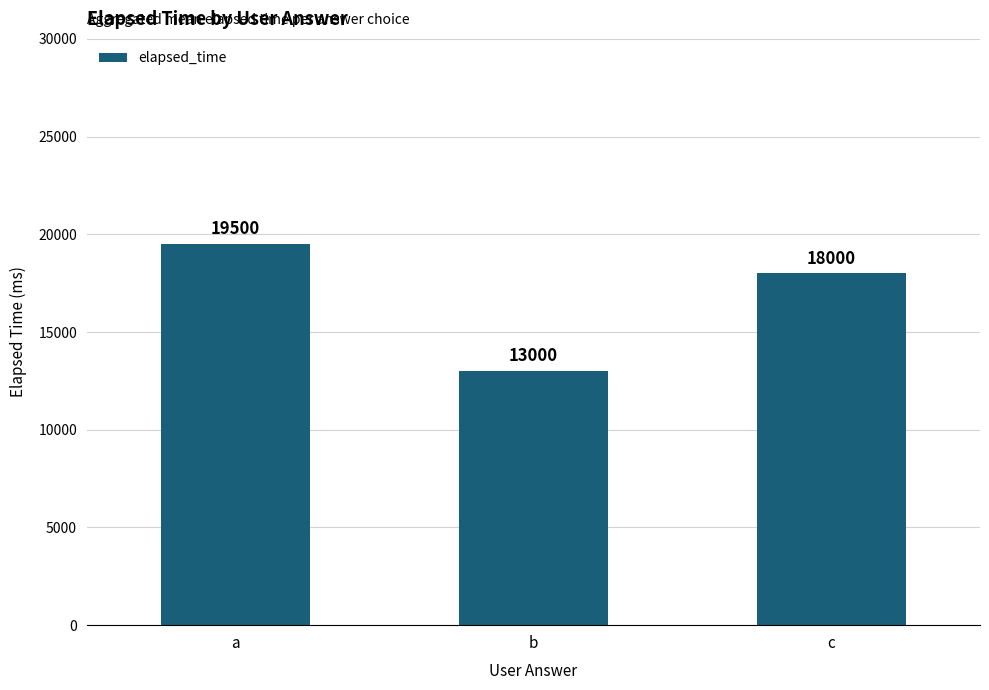

Reading left to right, list all the values displayed in this chart.

a=19500	b=13000	c=18000